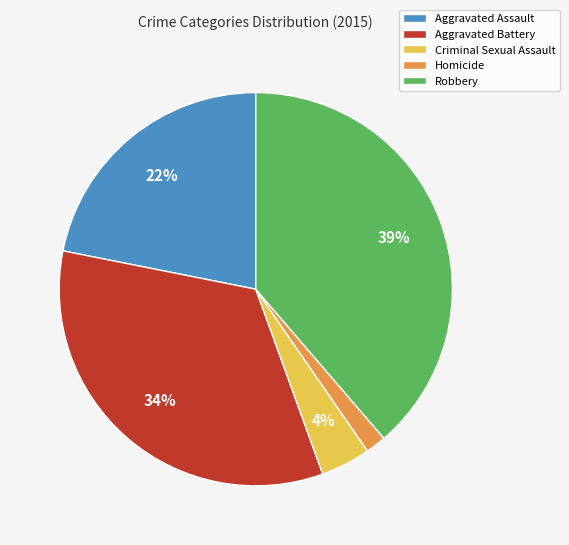

What percentage is the Robbery slice, to the nearest percent?

39%